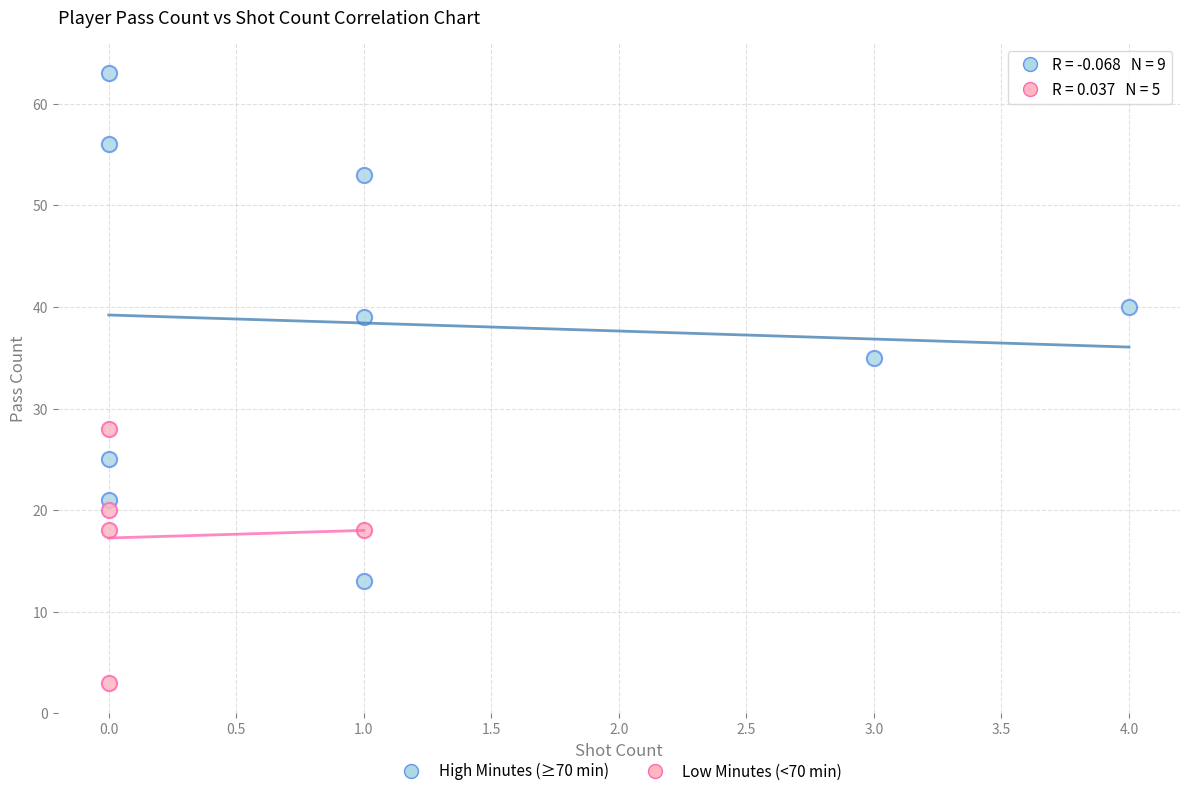

Which series contains the highest Y value?

High Minutes (≥70 min)